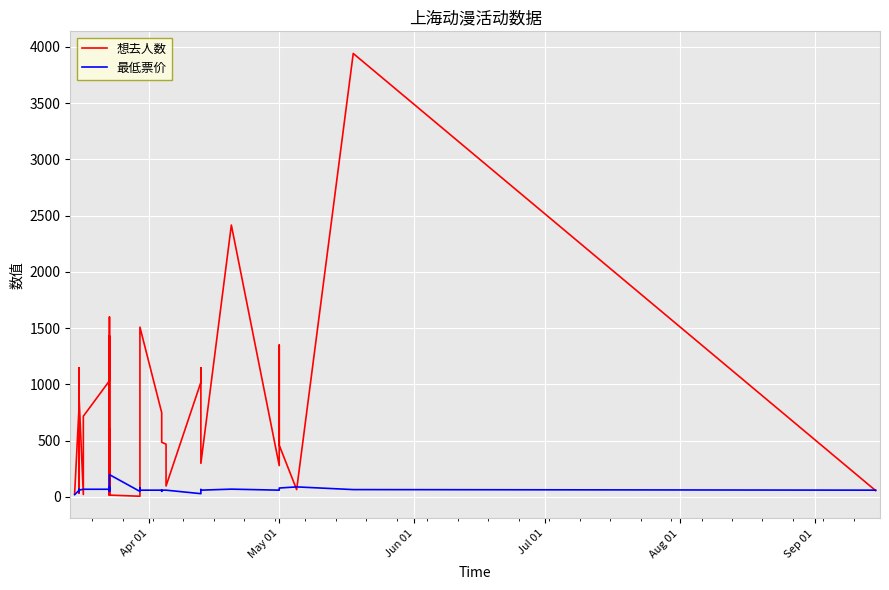

Rank the series by their average value, from highest to lowest.

想去人数, 最低票价